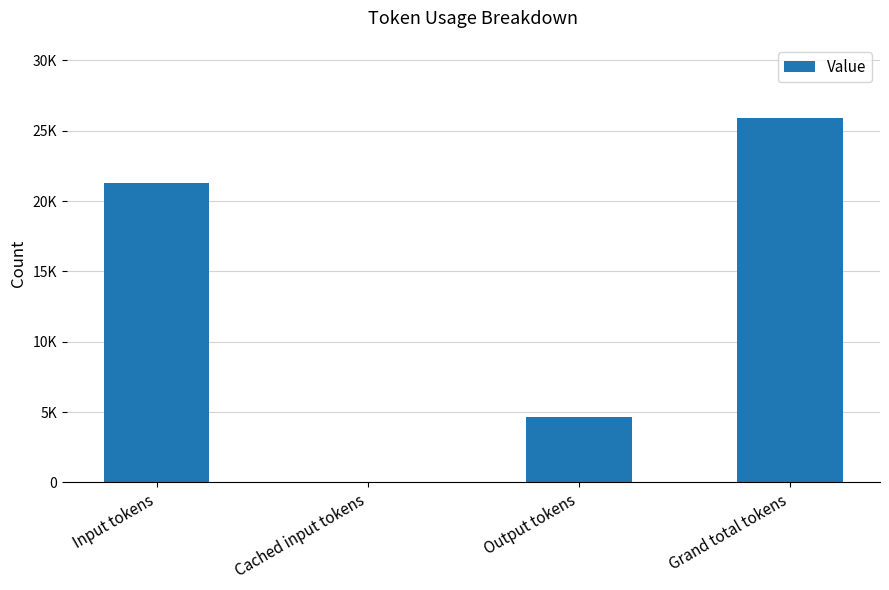

Are the bars horizontal?

No